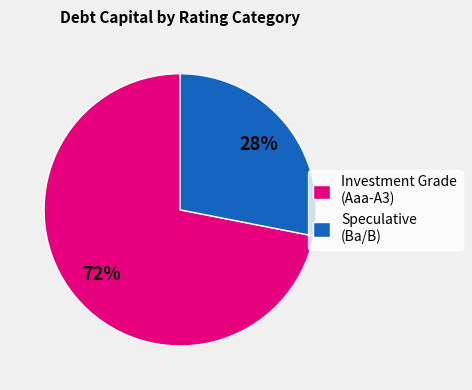

To the nearest percent, what is the difference between the largest and smallest slice percentages?

44%